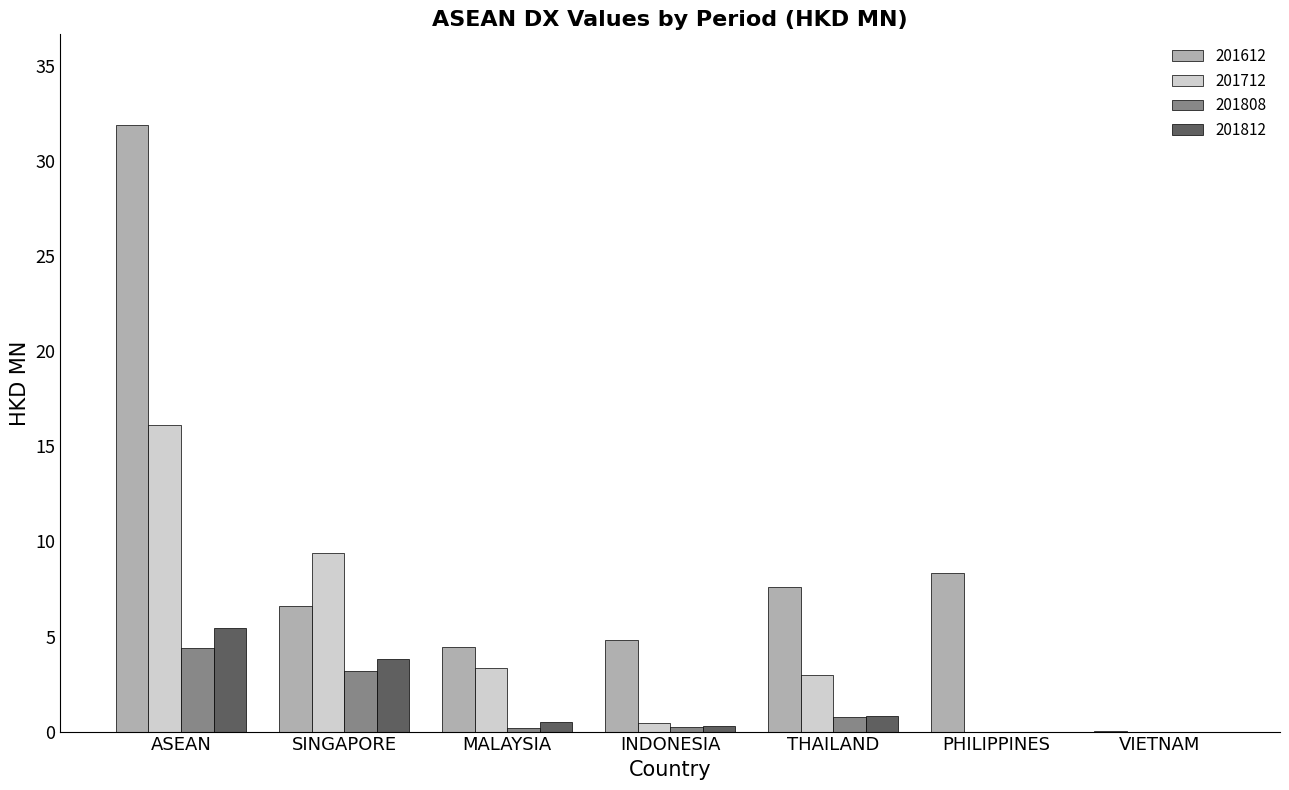

Which category has the highest value across all series?

ASEAN